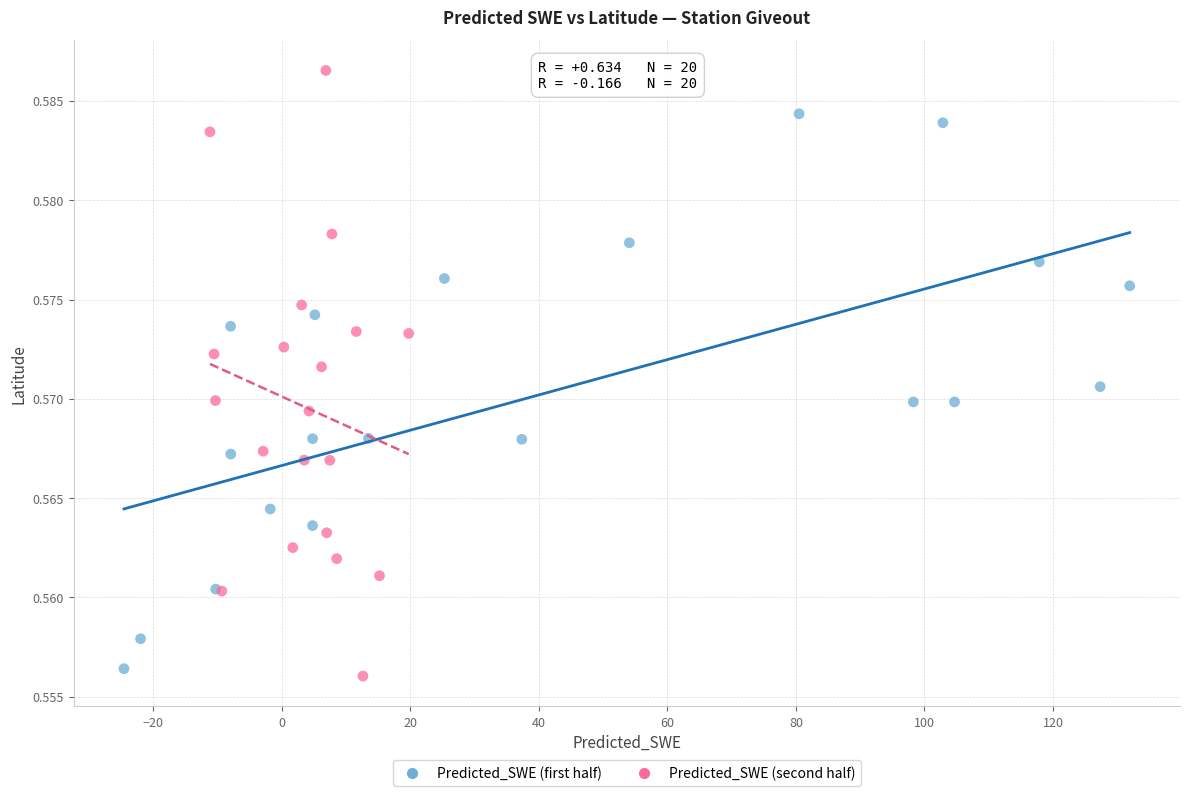

Which series reaches the maximum Y coordinate?

Predicted_SWE (second half)